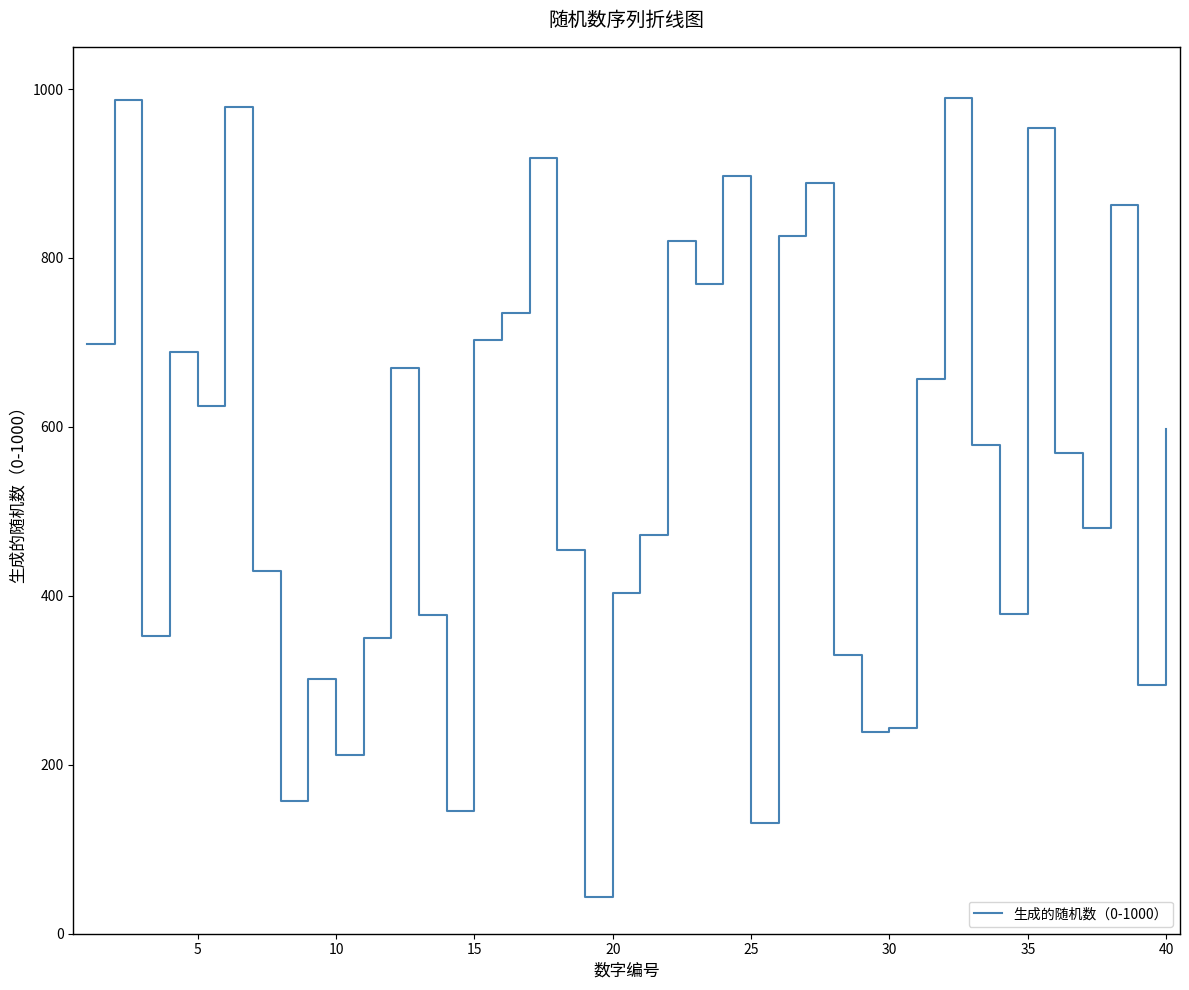

How many interior local valleys (lower than both neighbors) does the data have?

12